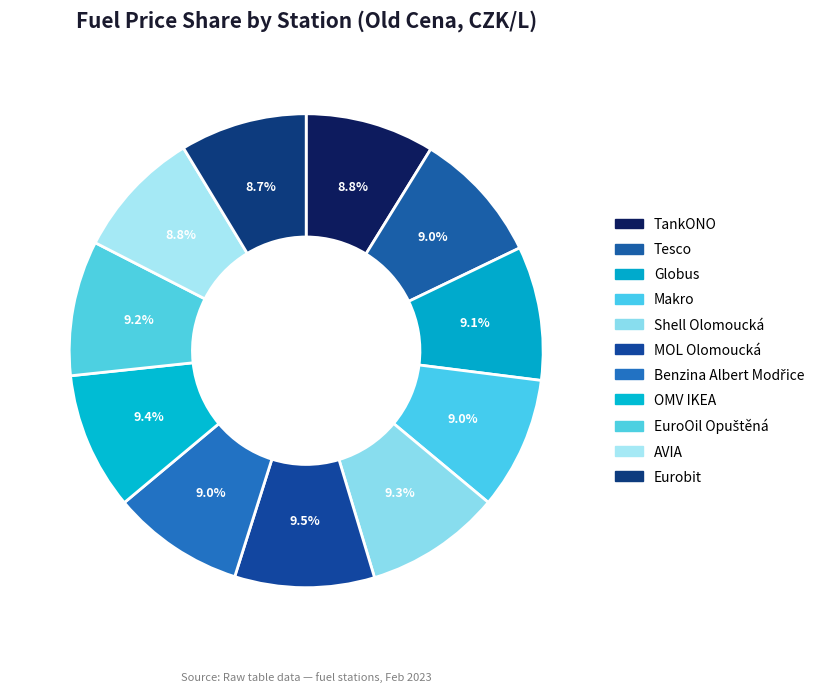

Which slice is the largest?

MOL Olomoucká